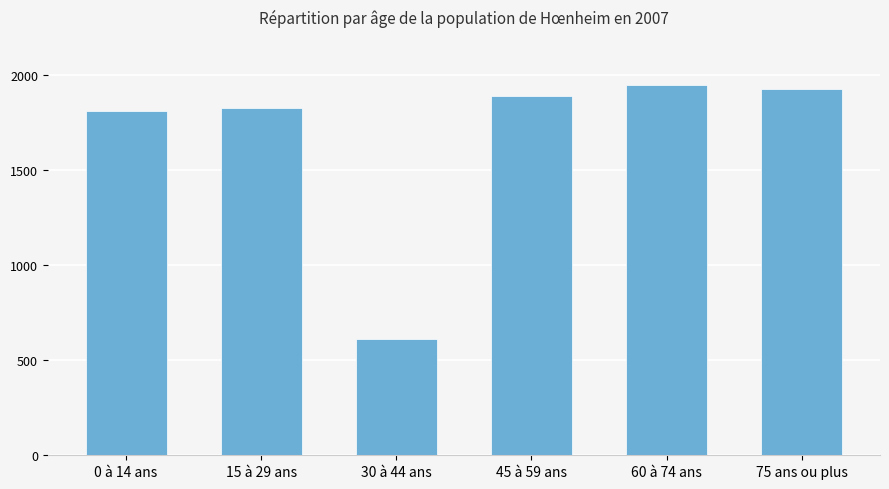

True or false: the data shows 940.2 at 75 ans ou plus.

False